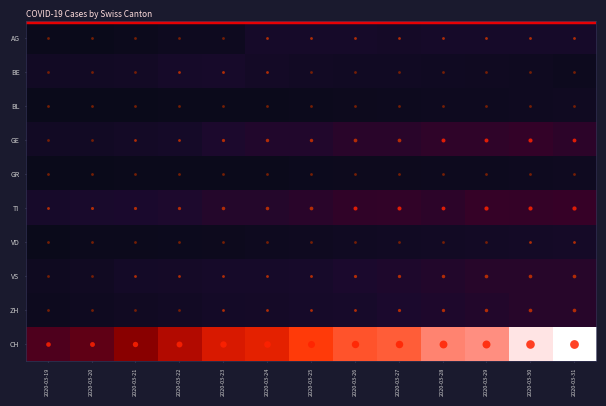

At how many categories does at least one series exceed 30?

13